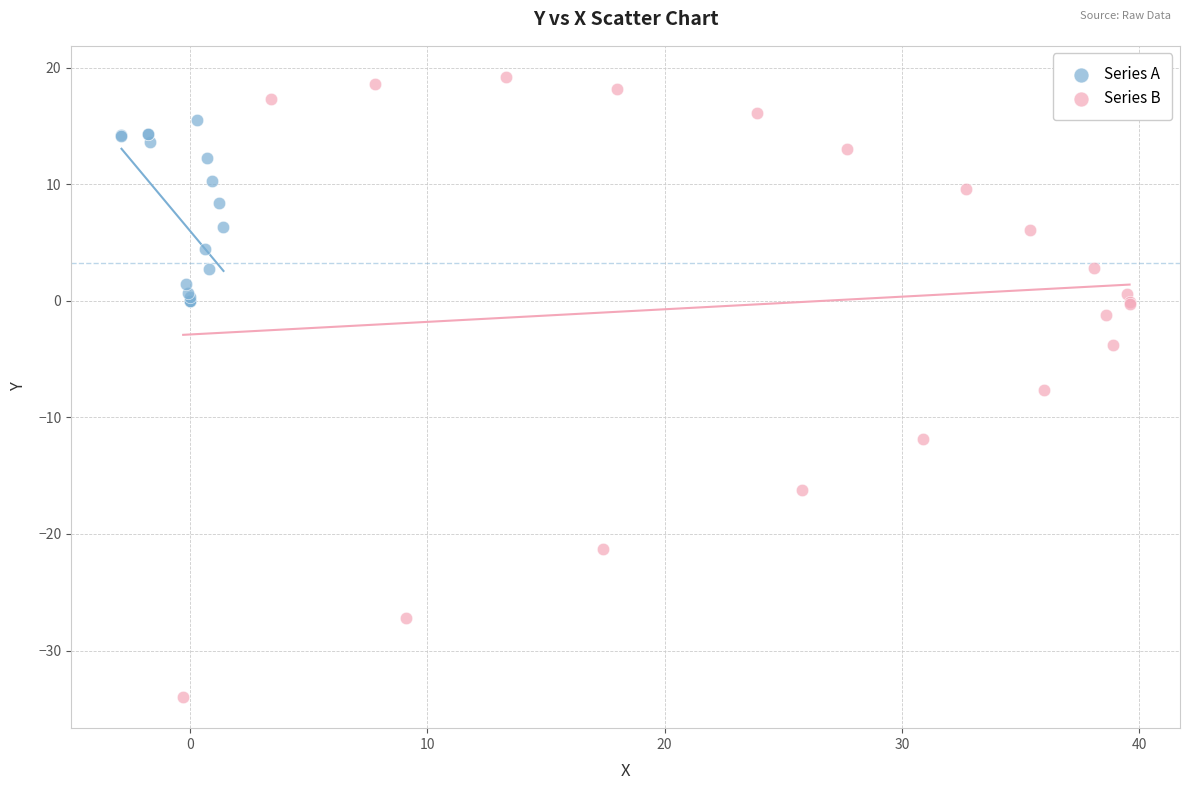

Which series reaches the maximum Y coordinate?

Series B